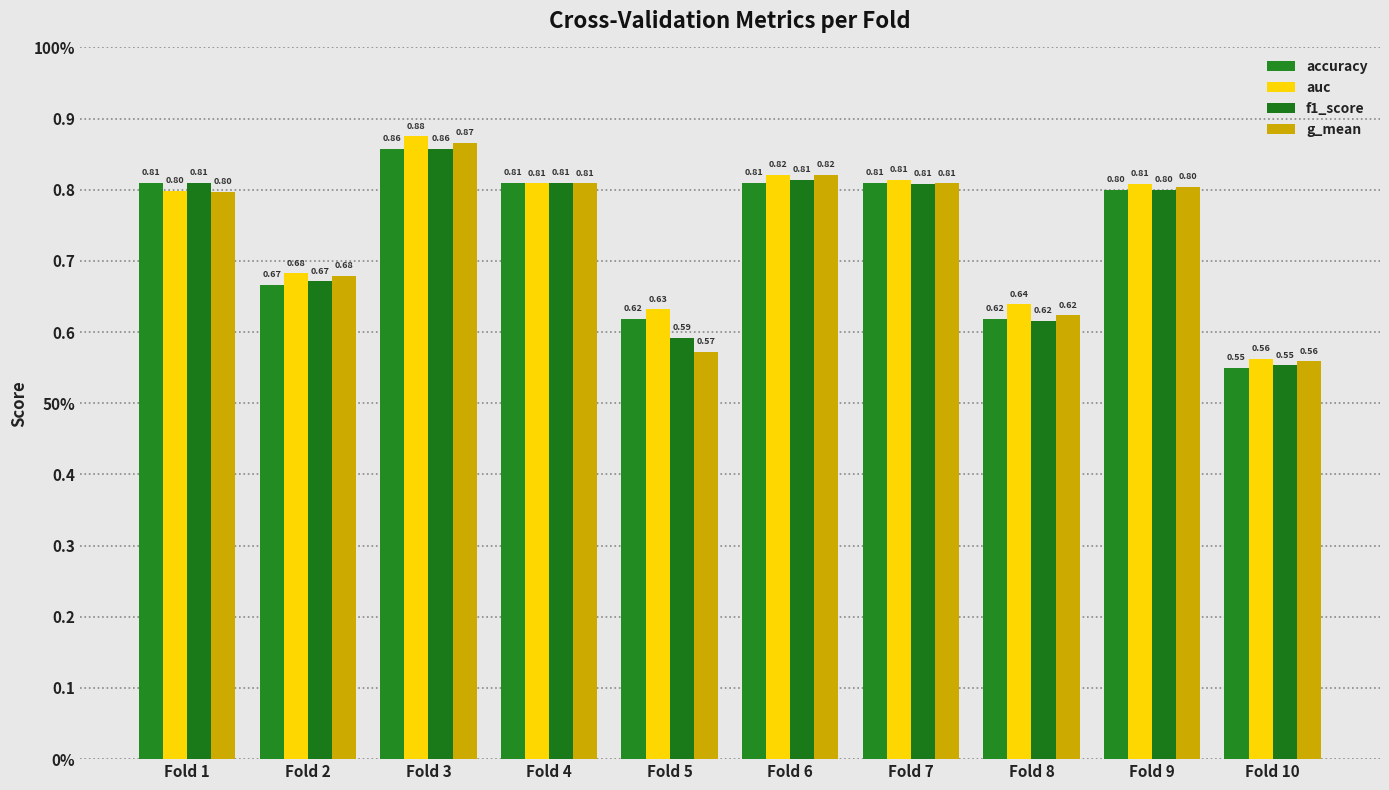

Reading right to left, list all the values displayed in this chart.

accuracy: 0.6	0.8	0.6	0.8	0.8	0.6	0.8	0.9	0.7	0.8
auc: 0.6	0.8	0.6	0.8	0.8	0.6	0.8	0.9	0.7	0.8
f1_score: 0.6	0.8	0.6	0.8	0.8	0.6	0.8	0.9	0.7	0.8
g_mean: 0.6	0.8	0.6	0.8	0.8	0.6	0.8	0.9	0.7	0.8